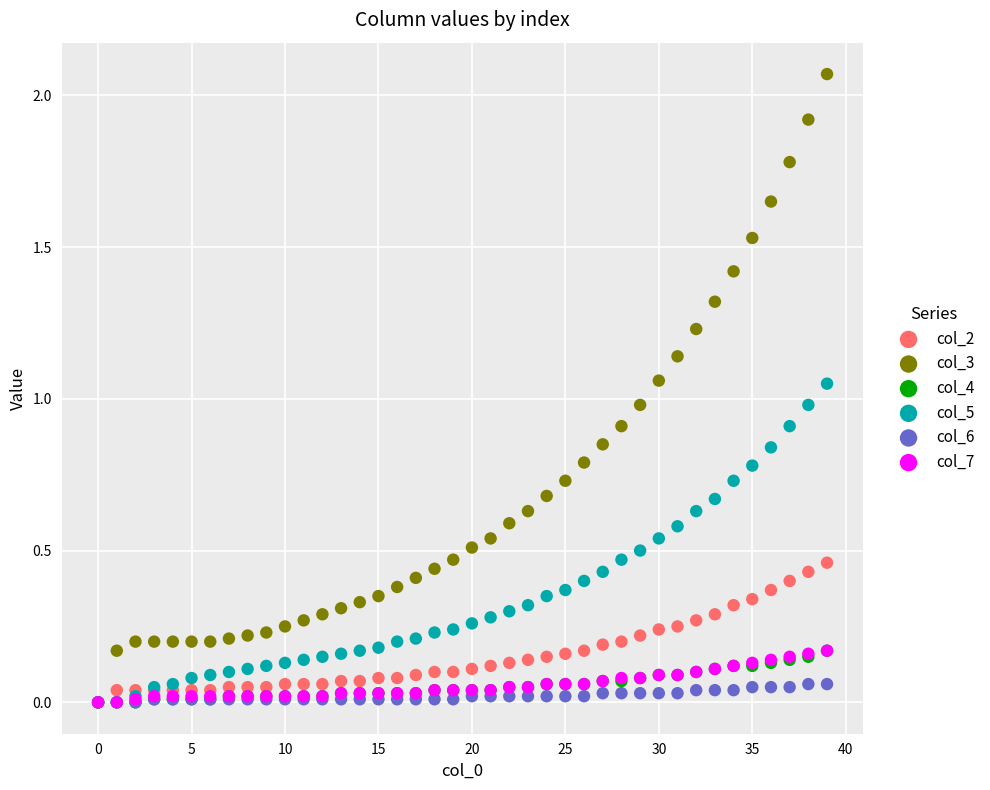

What are all the series names shown in the legend?

col_2, col_3, col_4, col_5, col_6, col_7